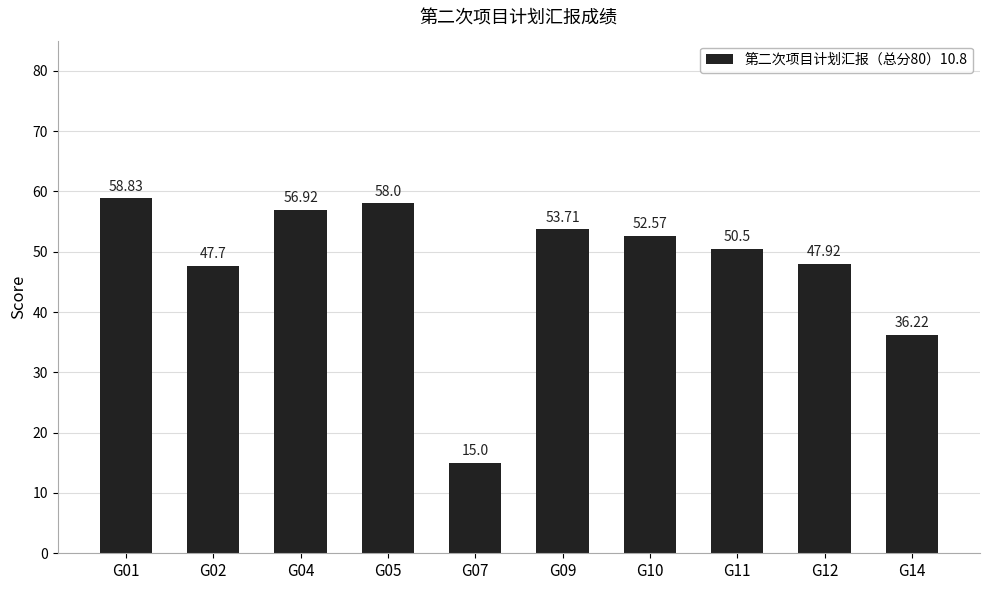

Where does the data first go above 52?

G01